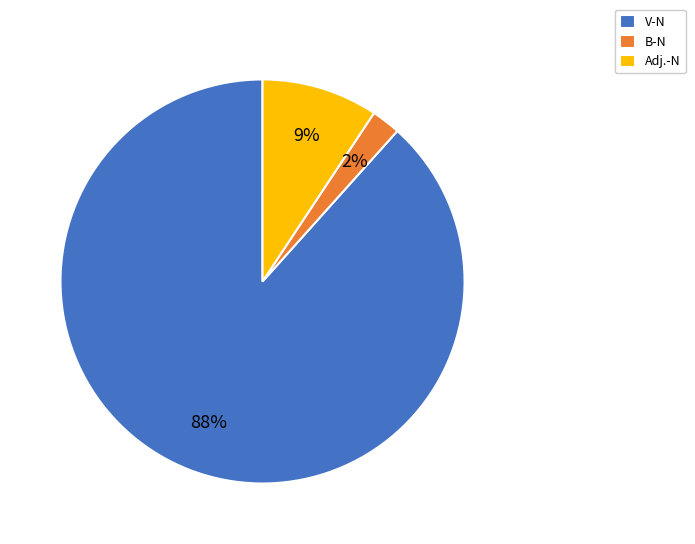

What is the smallest slice in the pie chart?

B-N